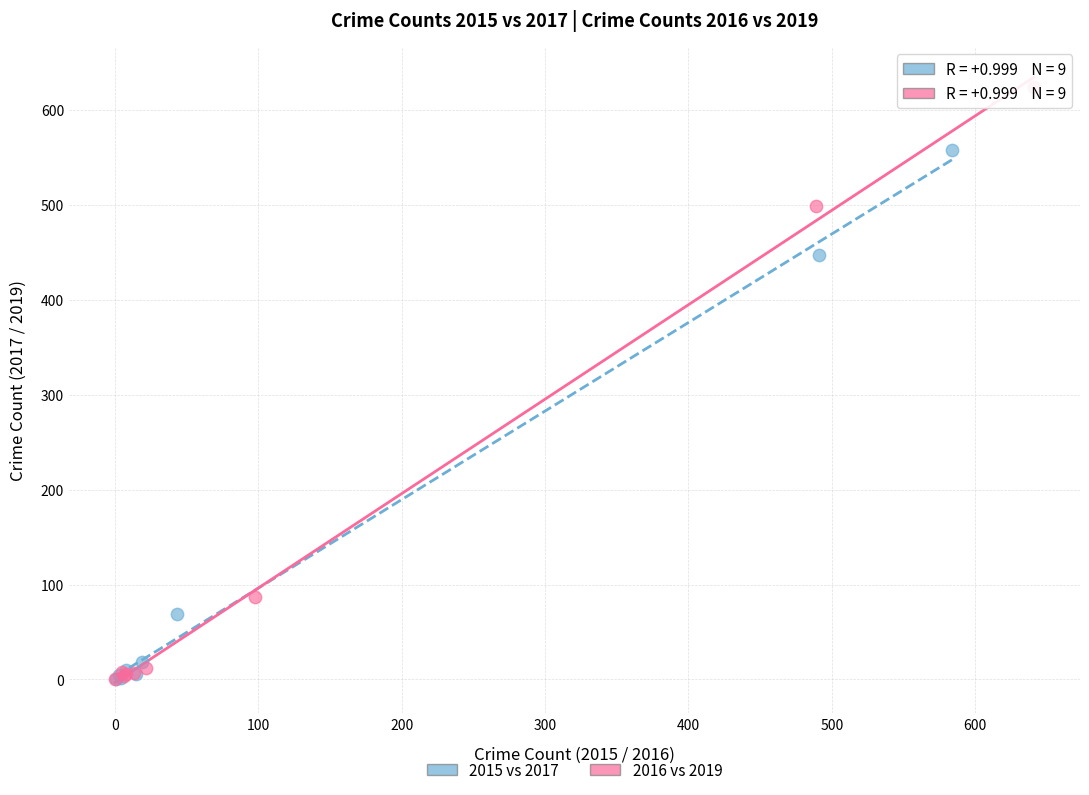

Which series has the largest Y range (max minus min)?

2016 vs 2019